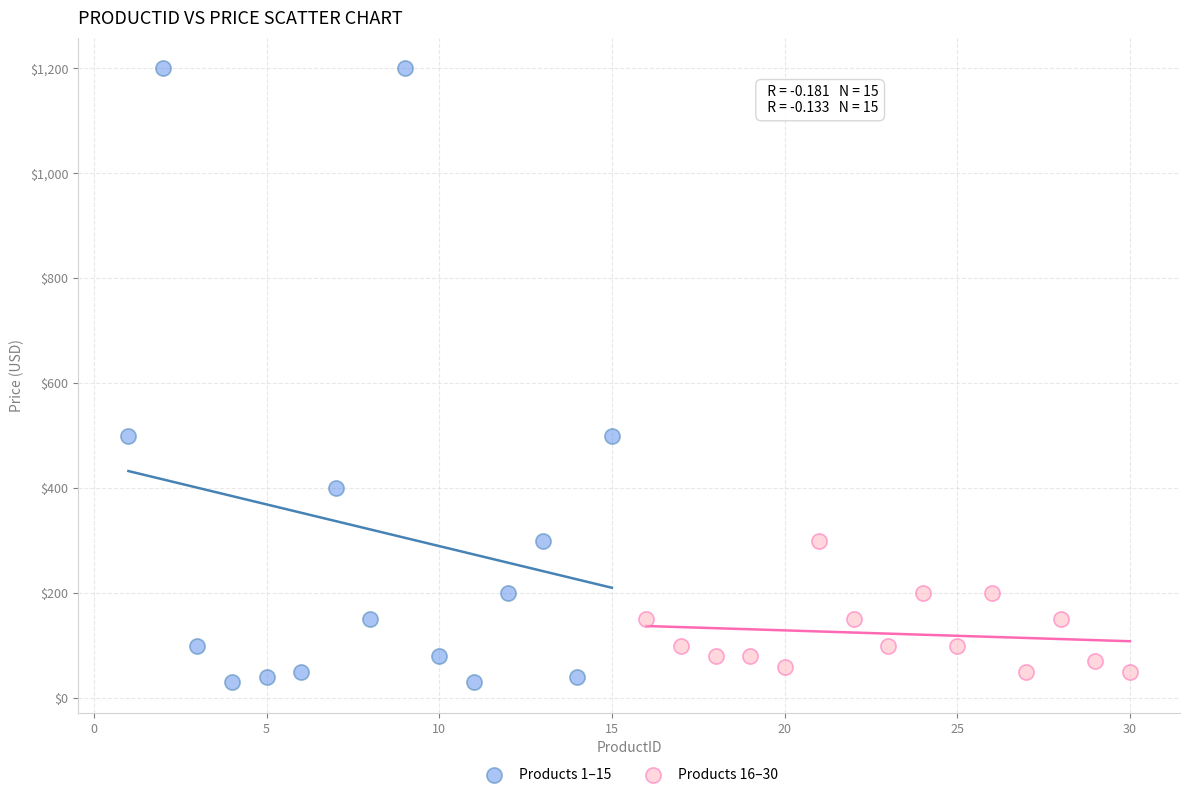

Which series contains the lowest Y value?

Products 1–15